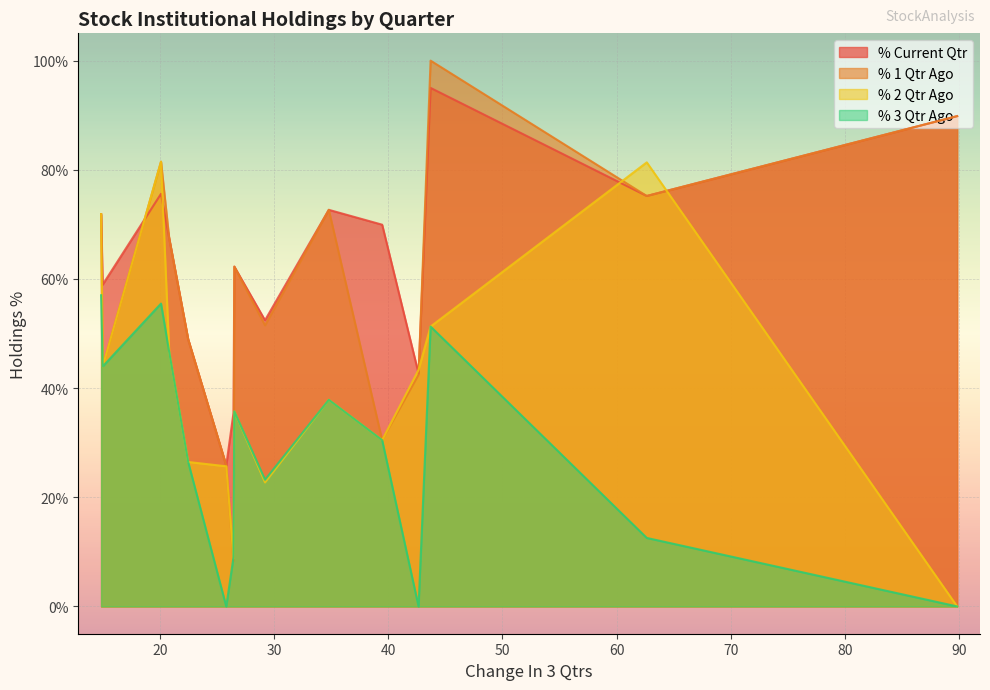

List the series in order of their peak value, highest first.

% 1 Qtr Ago, % Current Qtr, % 2 Qtr Ago, % 3 Qtr Ago